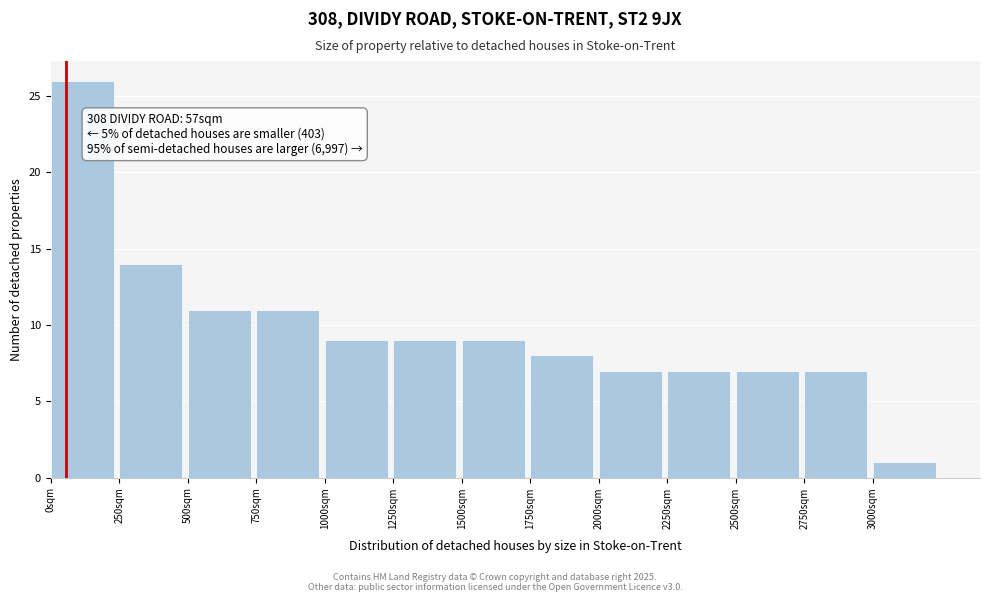

Which range on the x-axis has the tallest bar?

0 to 250